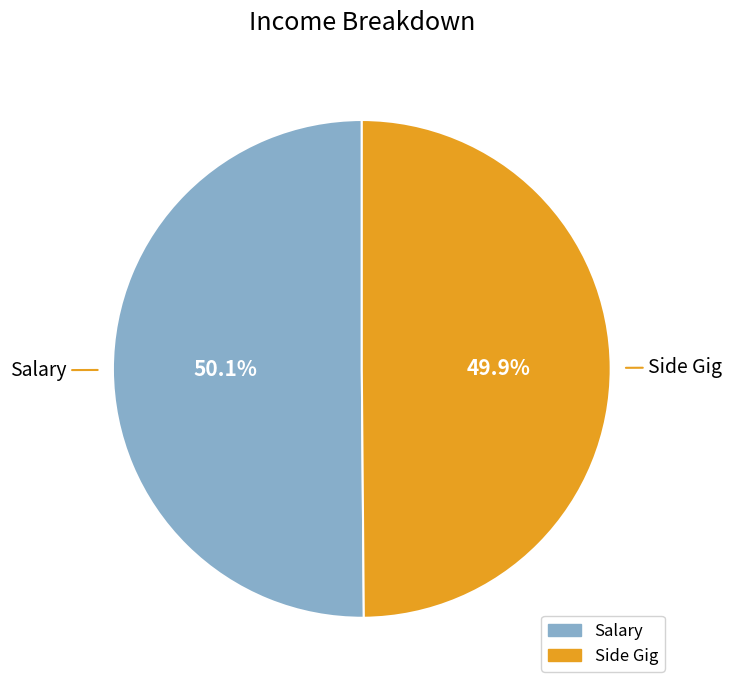

Is it true that Side Gig is 56% of the pie?

False